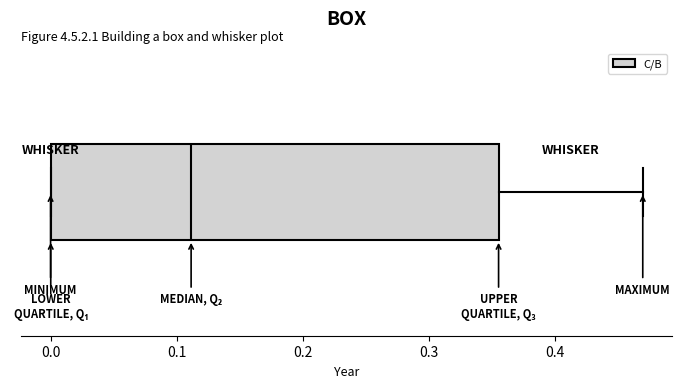

Read this box plot against the x-axis: the position of the median line, the range covered by the box, and the ends of both whiskers. The values are not printed on the chart, so give them approximately, as read against the axis.

median 0.11, box 0.00 to 0.36, whiskers 0.00 to 0.47